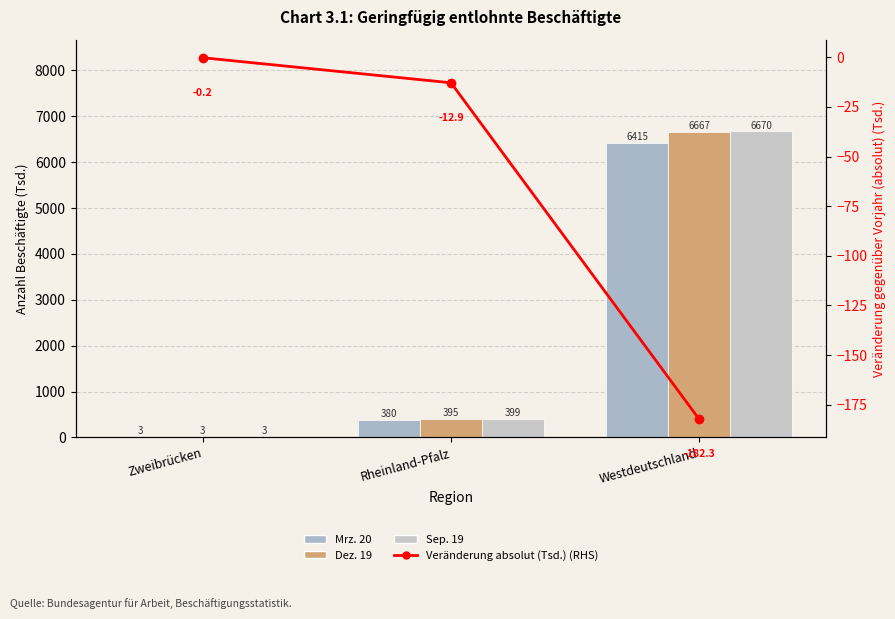

At how many categories does at least one series exceed 2982?

1